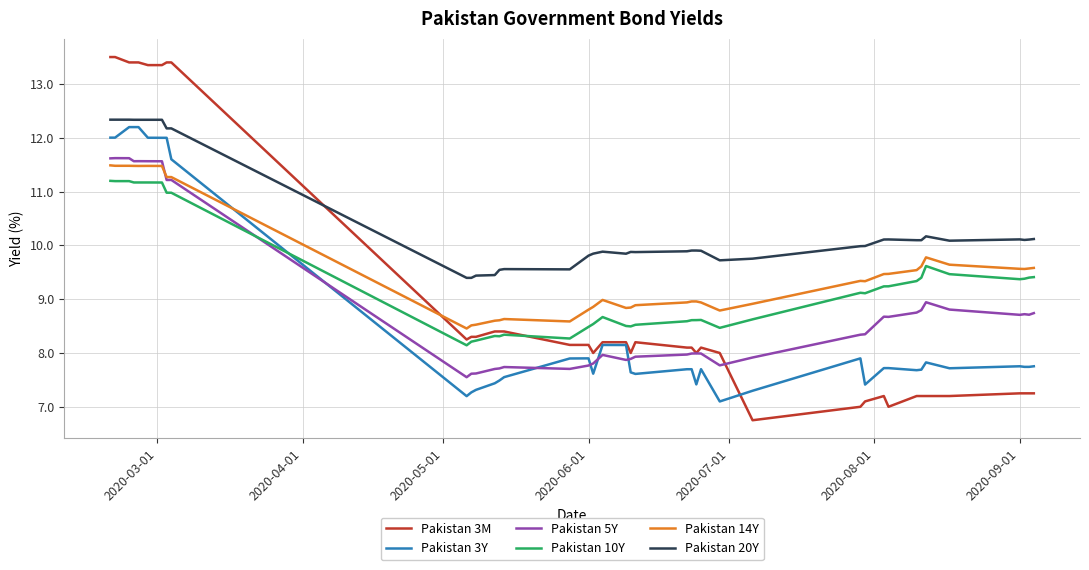

True or false: Pakistan 3Y and Pakistan 3M cross at least once.

True